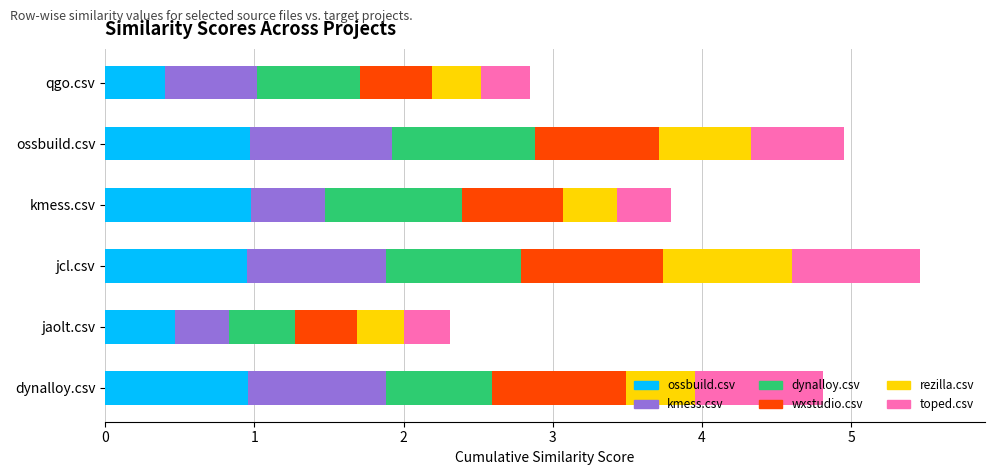

What is the minimum value for ossbuild.csv?

0.4